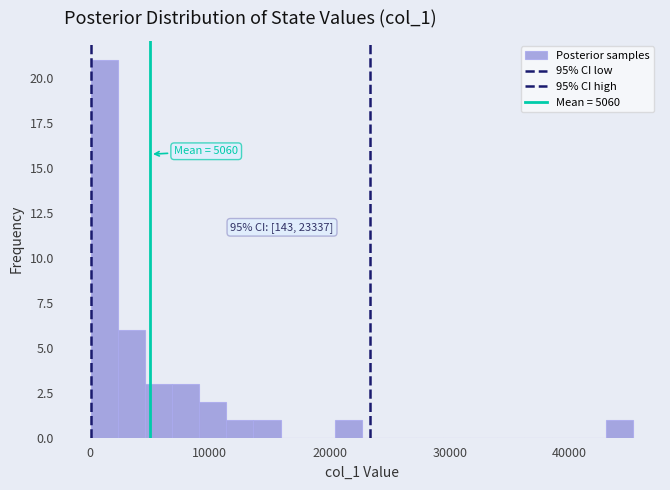

Around what value on the x-axis is the tallest bar? Give the approximate position of its centre, as read against the axis.

1000